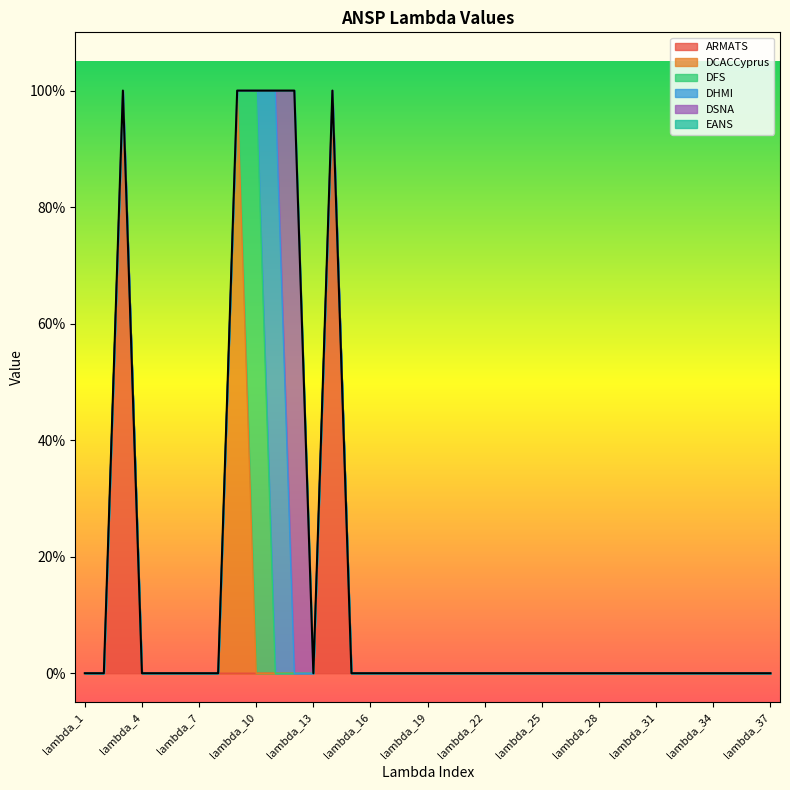

How many values in the DFS series exceed 0?

1